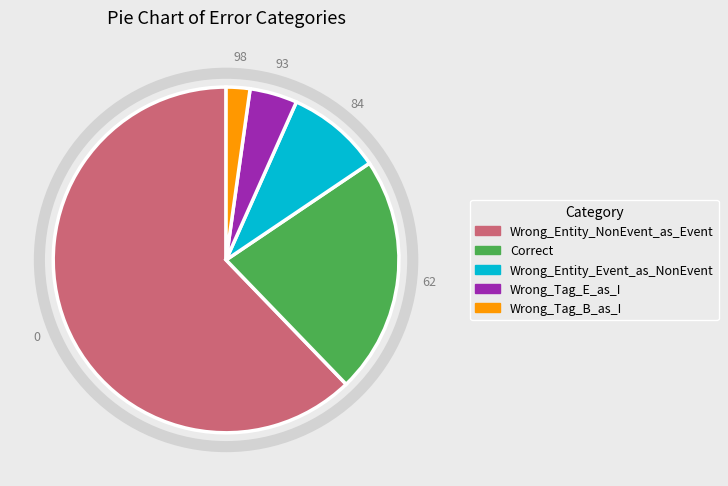

Rank the categories by value from lowest to highest.

Wrong_Tag_B_as_I, Wrong_Tag_E_as_I, Wrong_Entity_Event_as_NonEvent, Correct, Wrong_Entity_NonEvent_as_Event